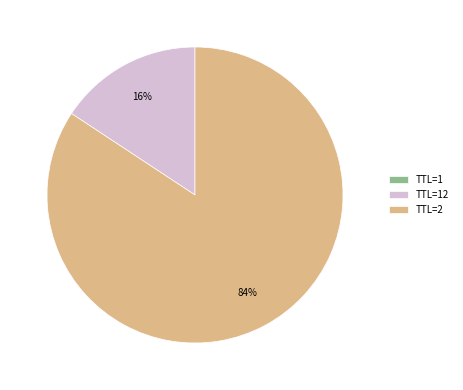

To the nearest percent, what is the difference between the largest and smallest slice percentages?

84%